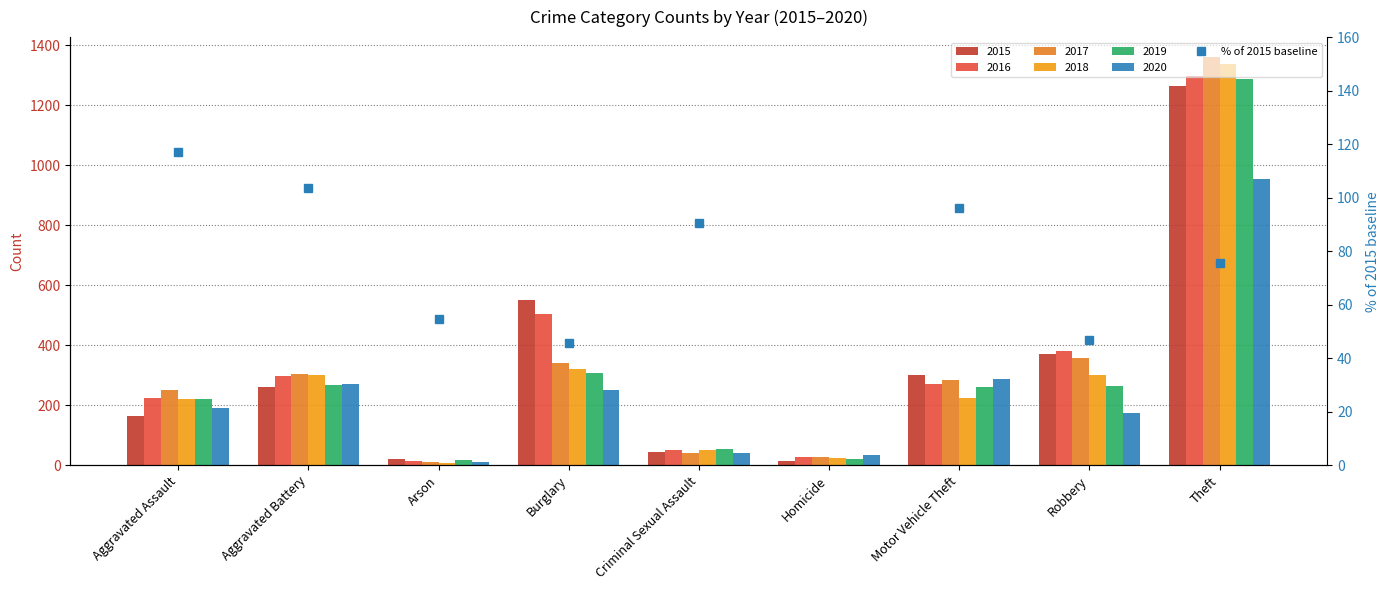

What value does the data have at Arson?

54.5